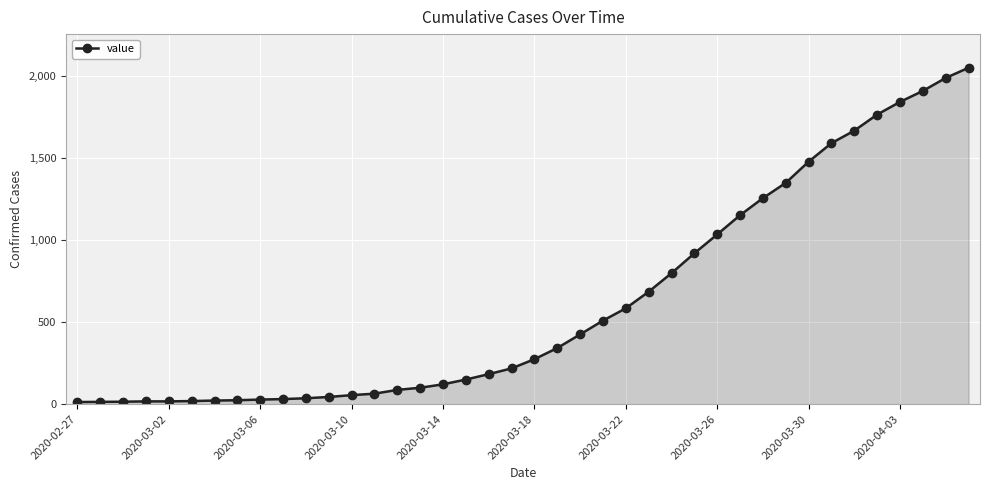

What is the sum of all values?

24864